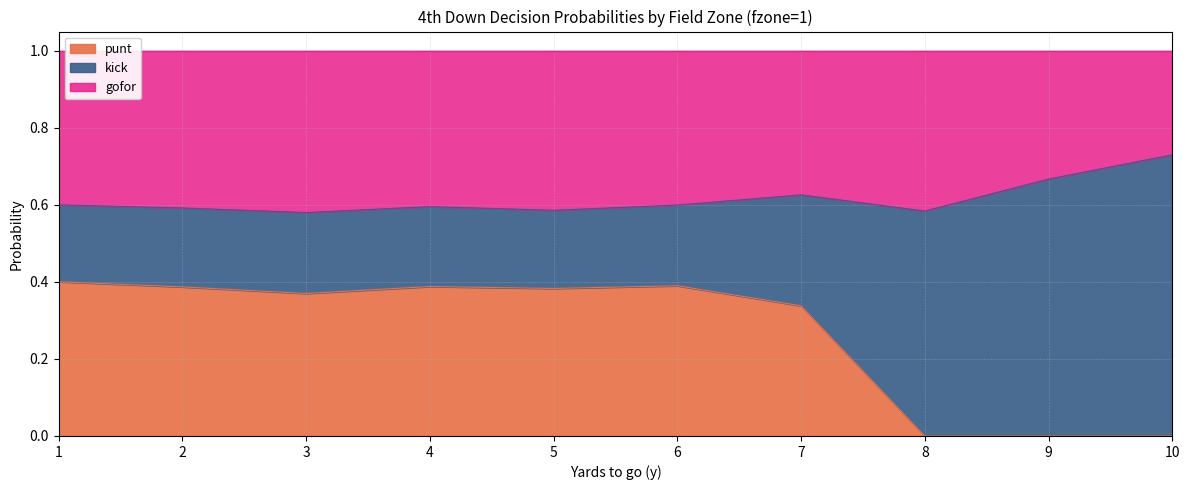

The value of punt at 6 is 0.4. True or false?

True